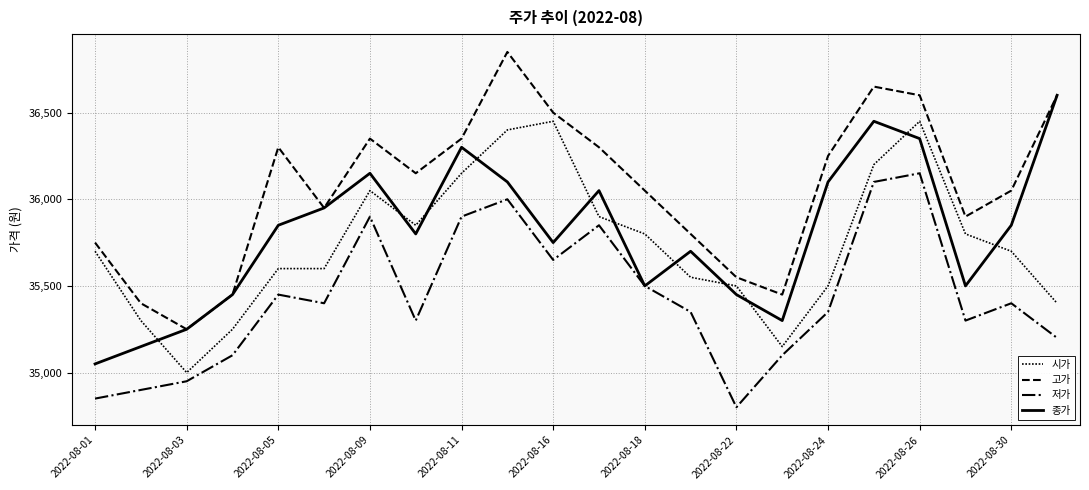

Does the chart have visible grid lines?

Yes